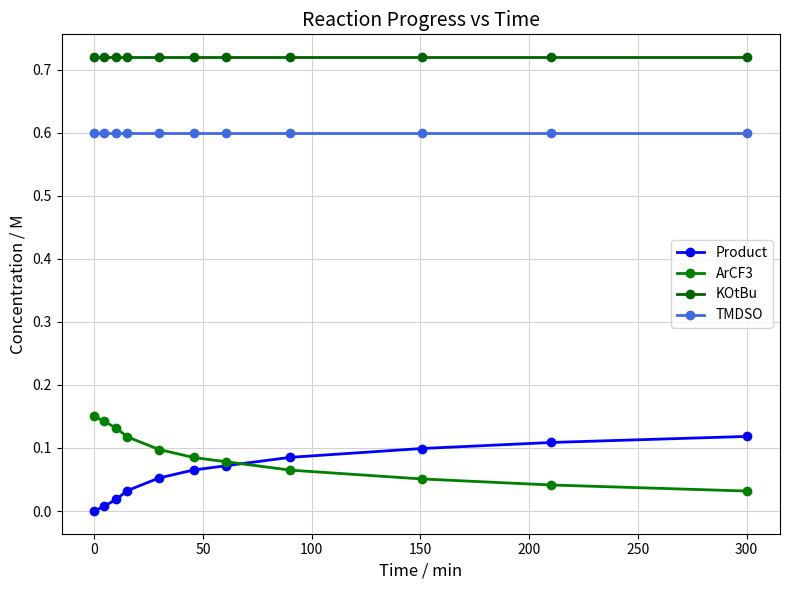

Does the chart have visible grid lines?

Yes